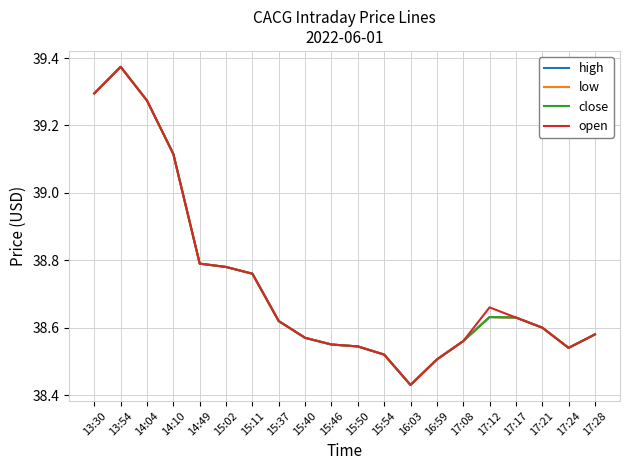

What is the difference between the maximum and minimum values in the open series?

0.9